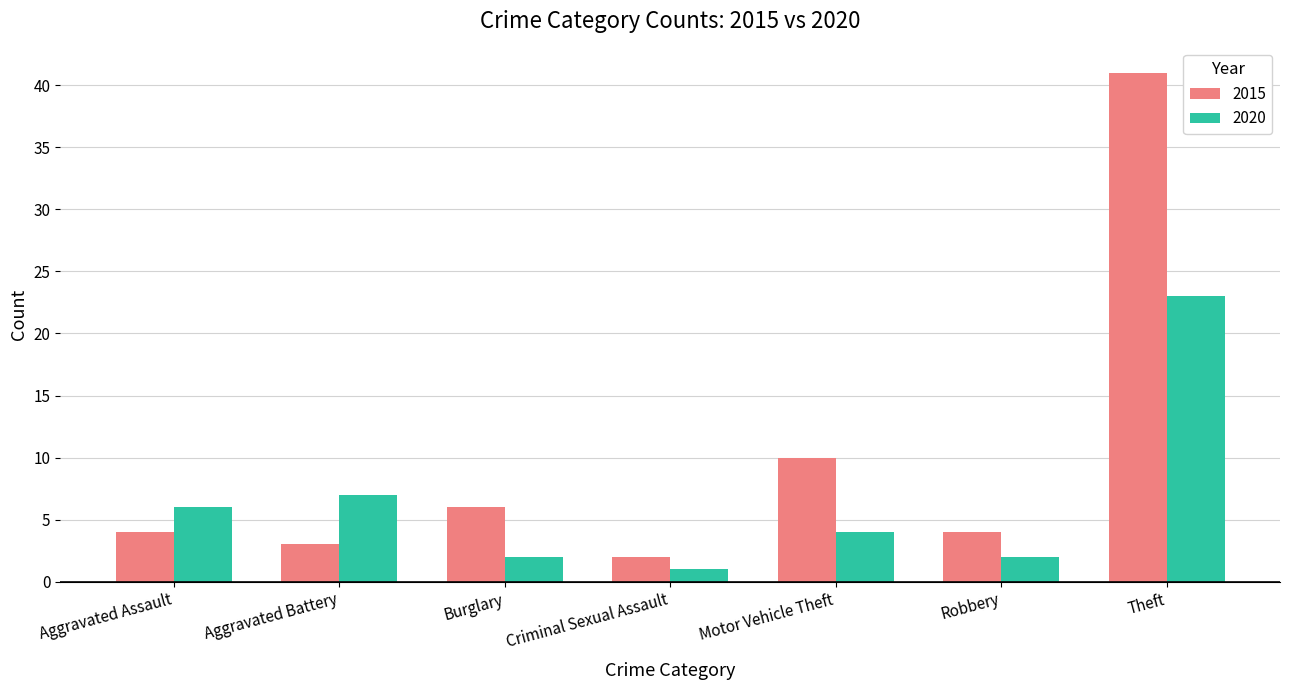

How many bars are there in total?

14